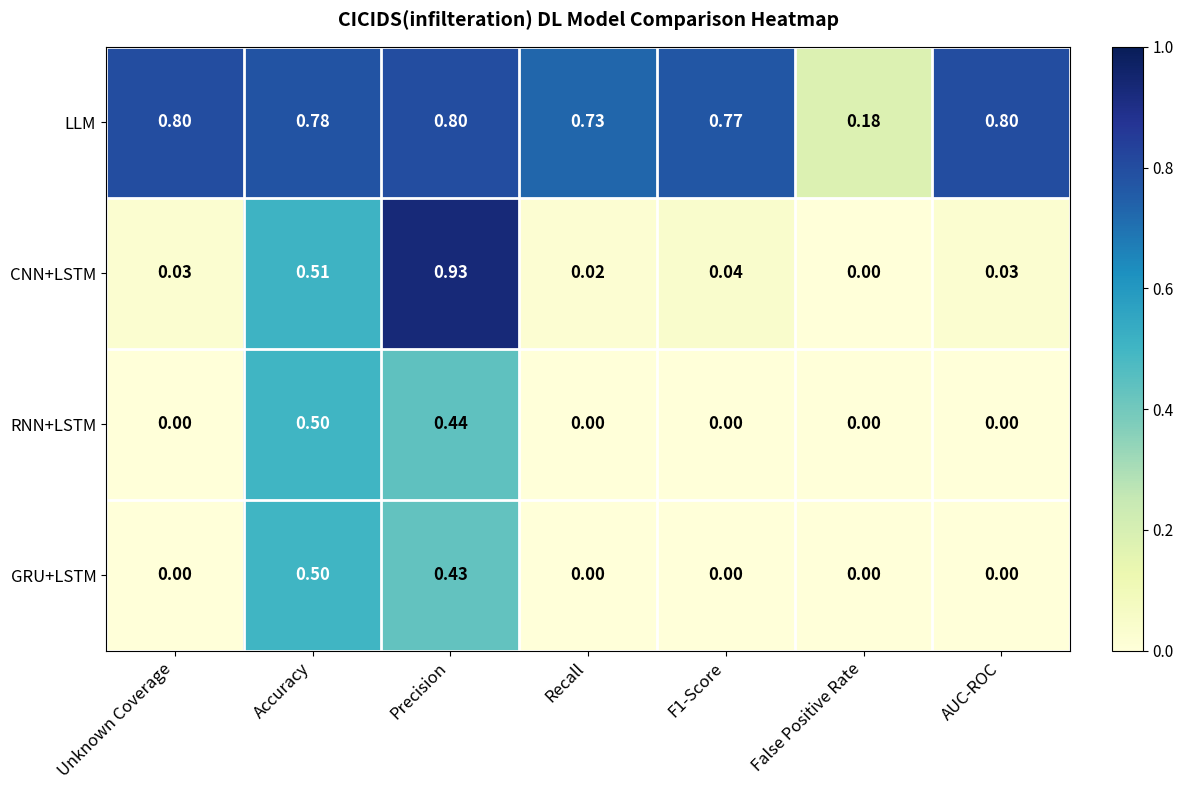

Which series changed the most between Unknown Coverage and False Positive Rate?

LLM